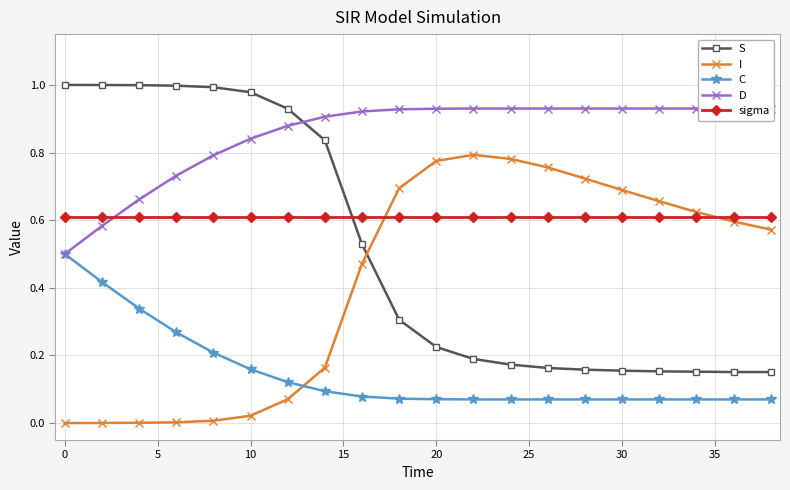

What is the total value across all series at 15?

2.6